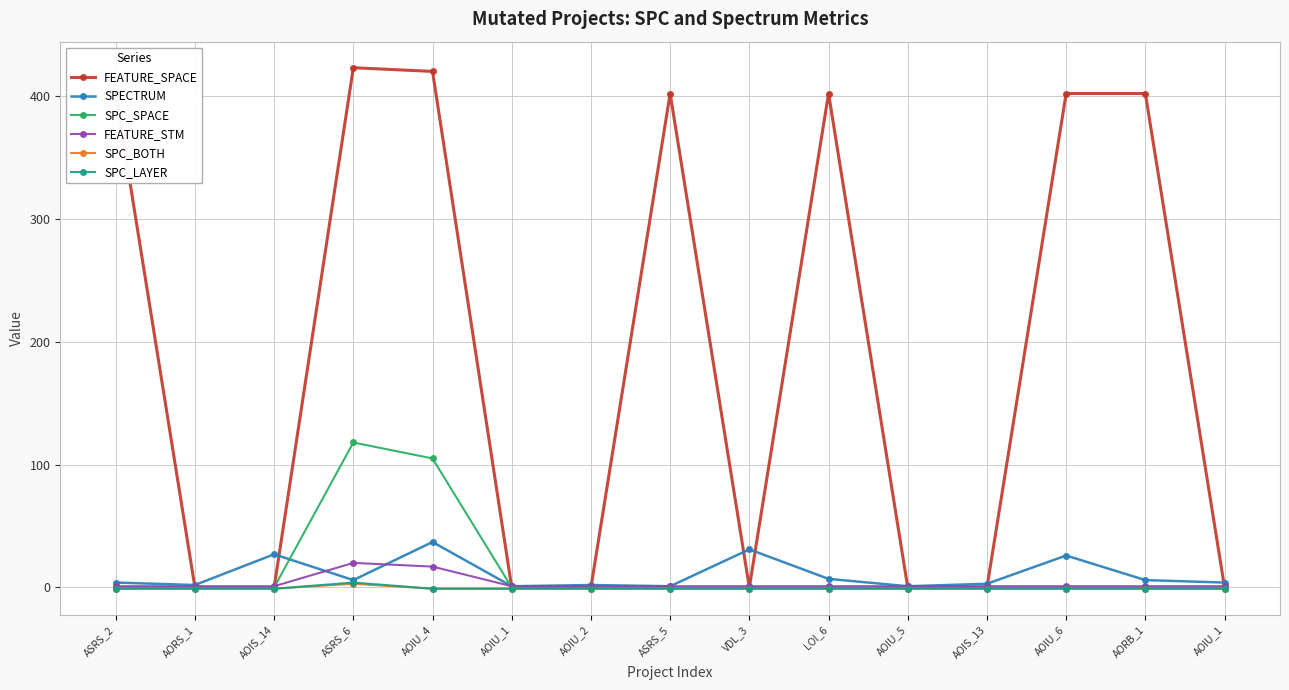

What are all the series names shown in the legend?

FEATURE_SPACE, SPECTRUM, SPC_SPACE, FEATURE_STM, SPC_BOTH, SPC_LAYER